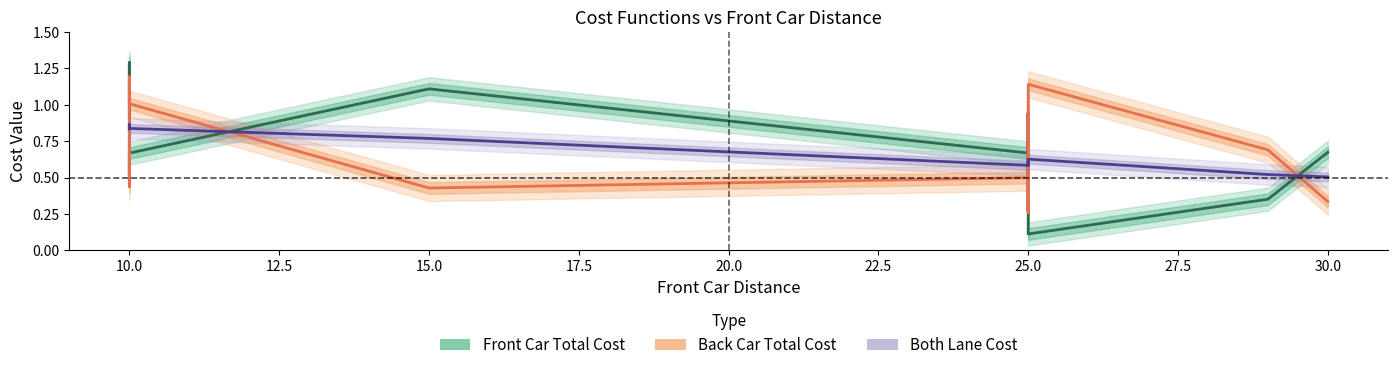

What is the difference between the maximum and minimum values in the Both Lane Cost series?

0.4